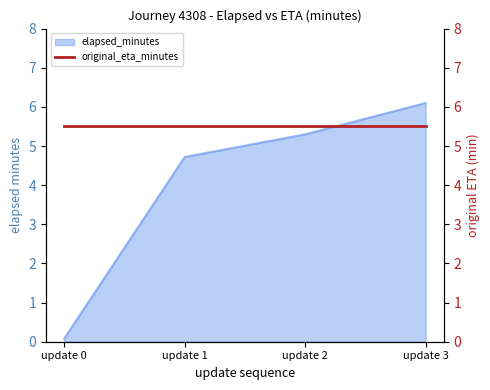

What is the sum of all values?

16.2